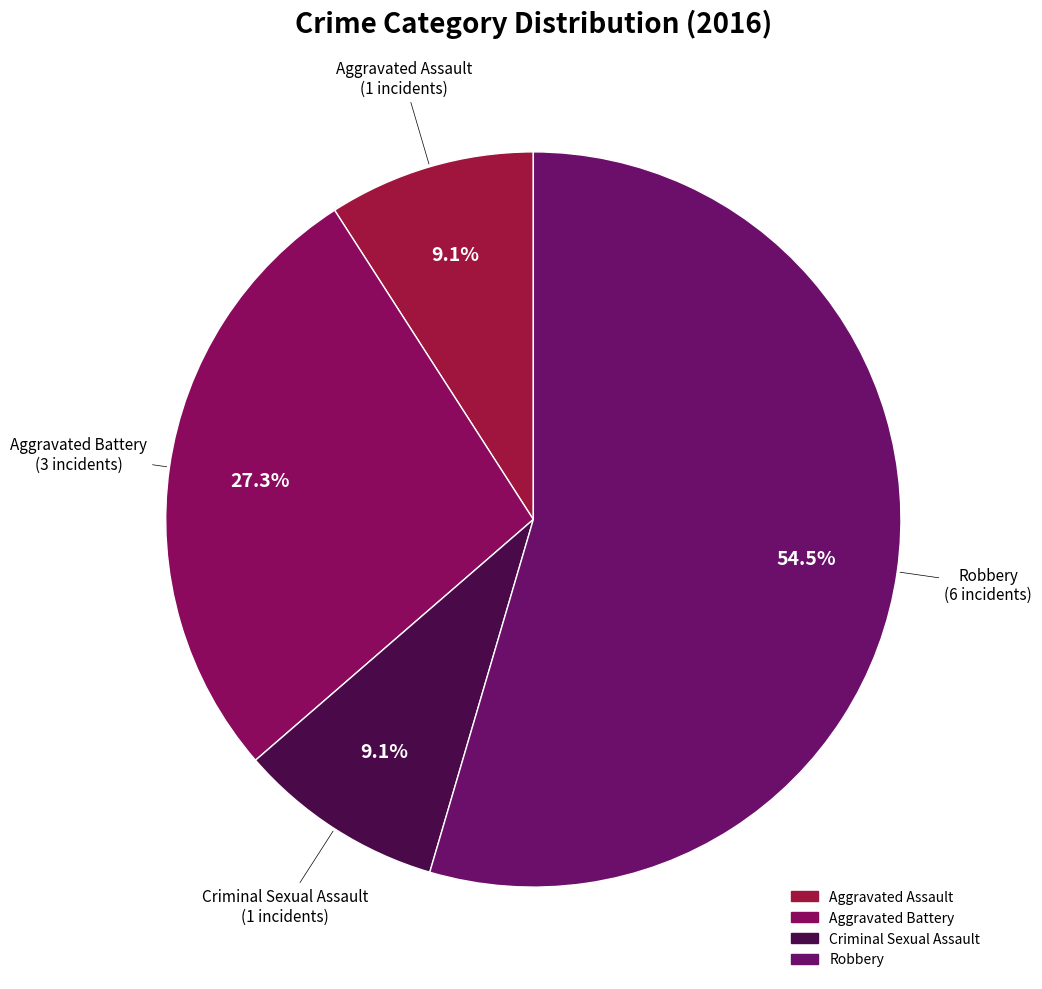

Which category has the biggest portion of the pie?

Robbery